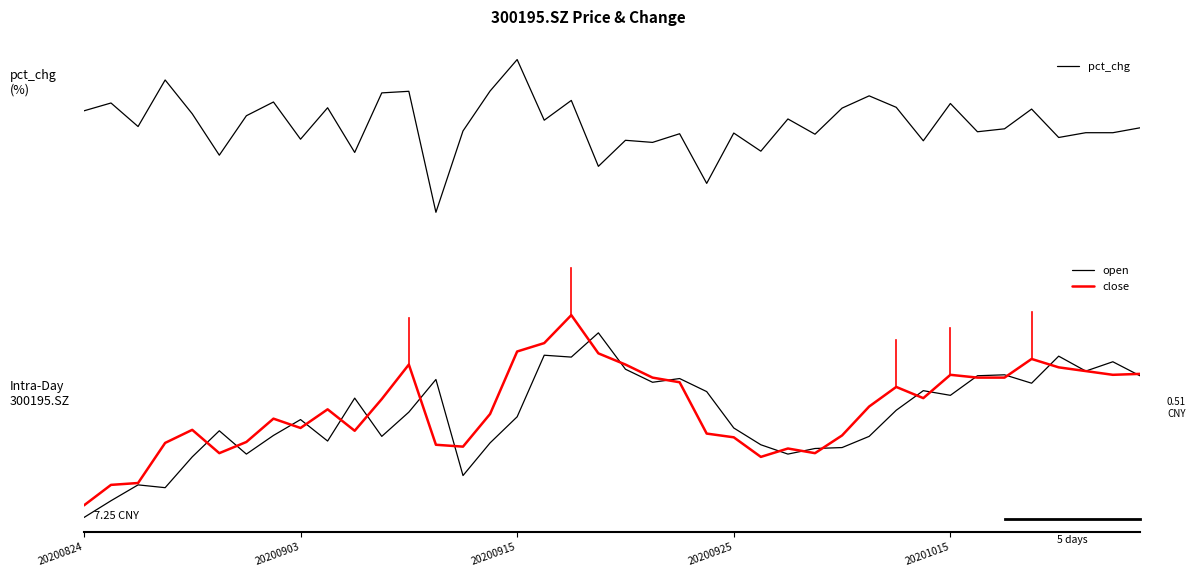

What value does the close series have at 22?

8.6